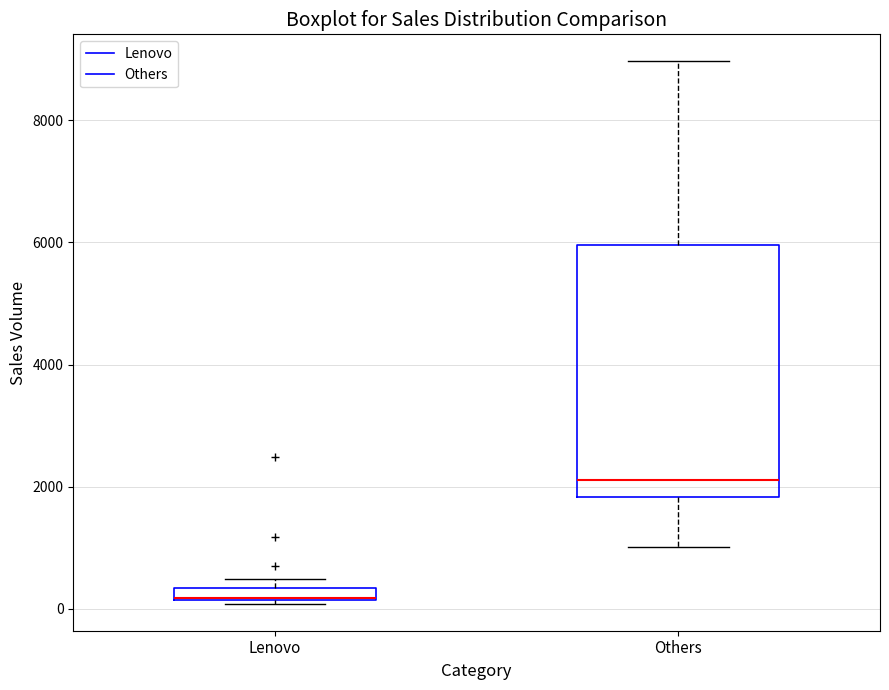

Which box is the tallest, from its lower edge to its upper edge?

Others